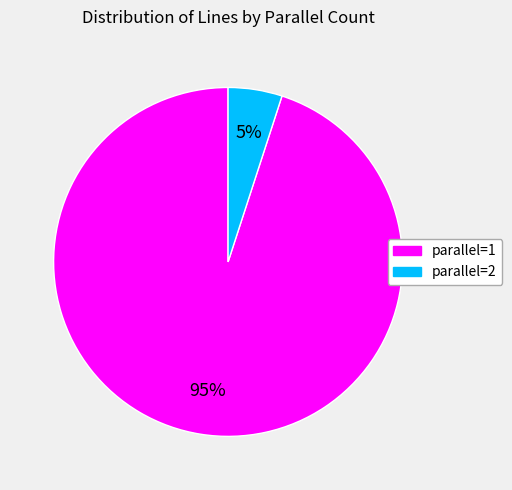

Is there any slice that represents more than half of the pie?

Yes